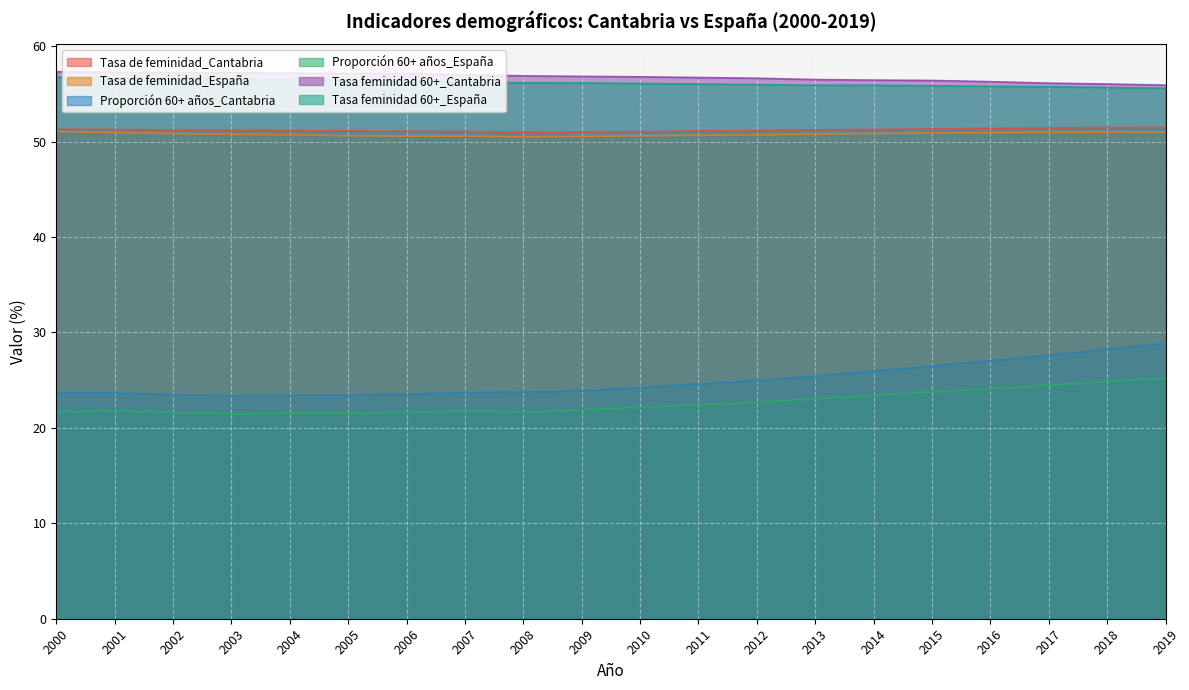

True or false: Tasa de feminidad_España and Tasa feminidad 60+_Cantabria cross at least once.

False